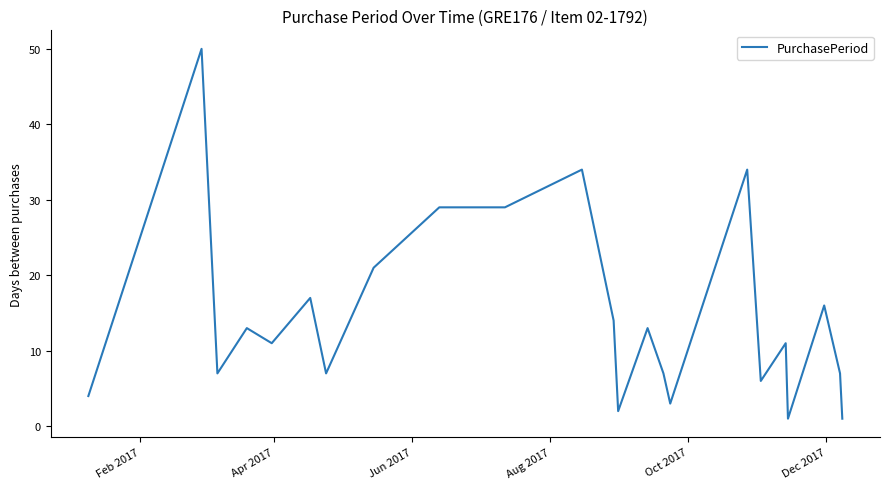

What is the difference between the maximum and minimum values?

49